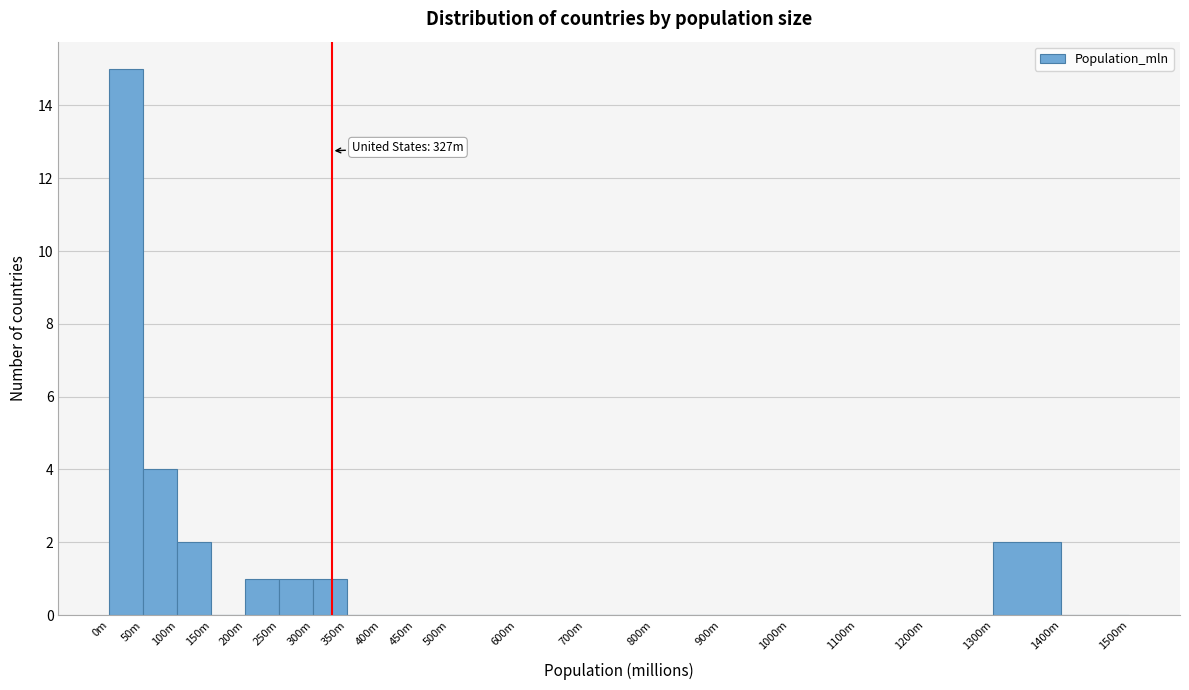

Reading left to right, extract all data points from this chart.

0m=15	50m=4	100m=2	150m=0	200m=1	250m=1	300m=1	350m=0	400m=0	450m=0	500m=0	600m=0	700m=0	800m=0	900m=0	1000m=0	1100m=0	1200m=0	1300m=2	1400m=0